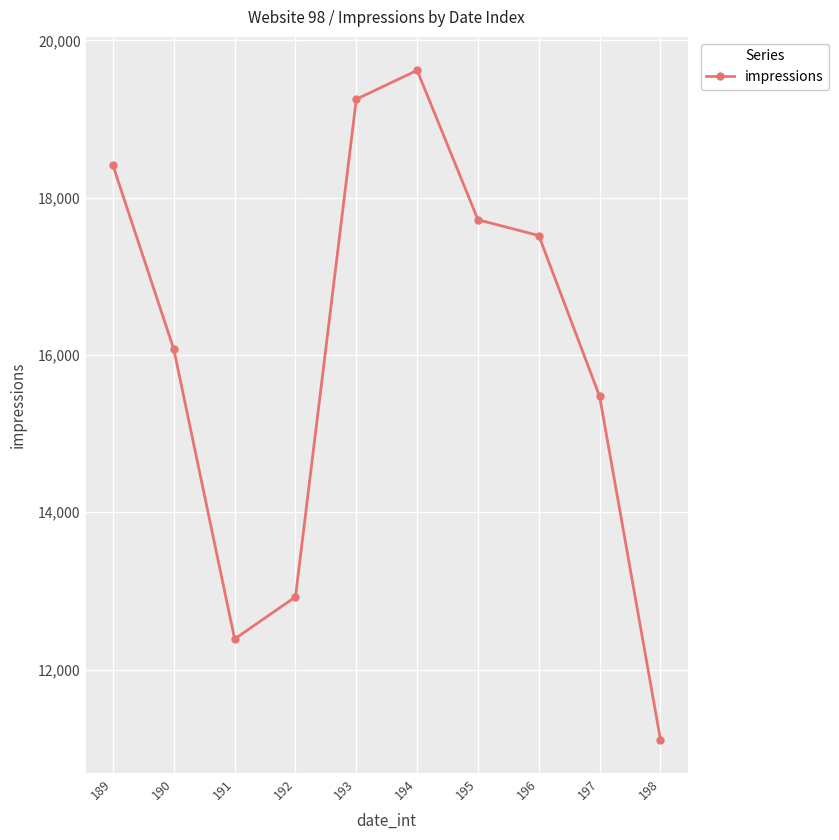

Reading right to left, list all the values displayed in this chart.

198=11109	197=15473	196=17519	195=17720	194=19620	193=19253	192=12924	191=12389	190=16073	189=18411